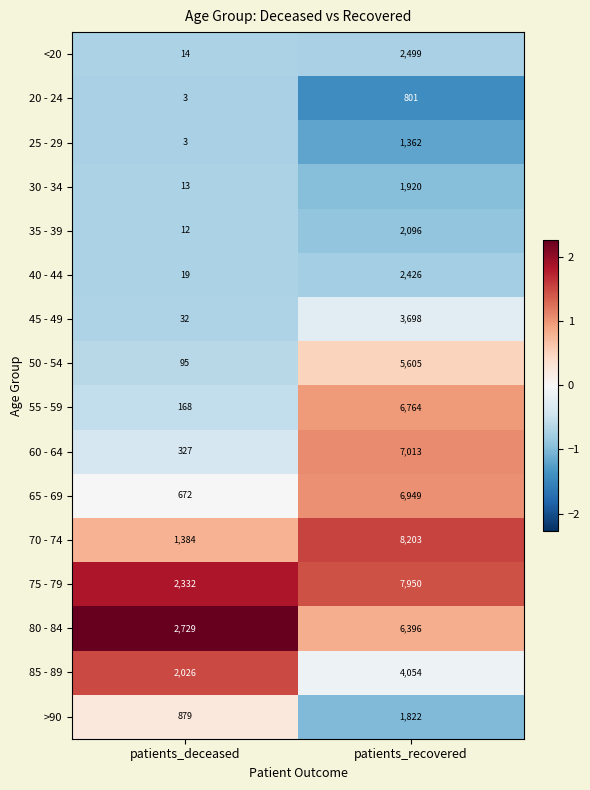

Where is 20 - 24 nearest to the value 402?

patients_deceased